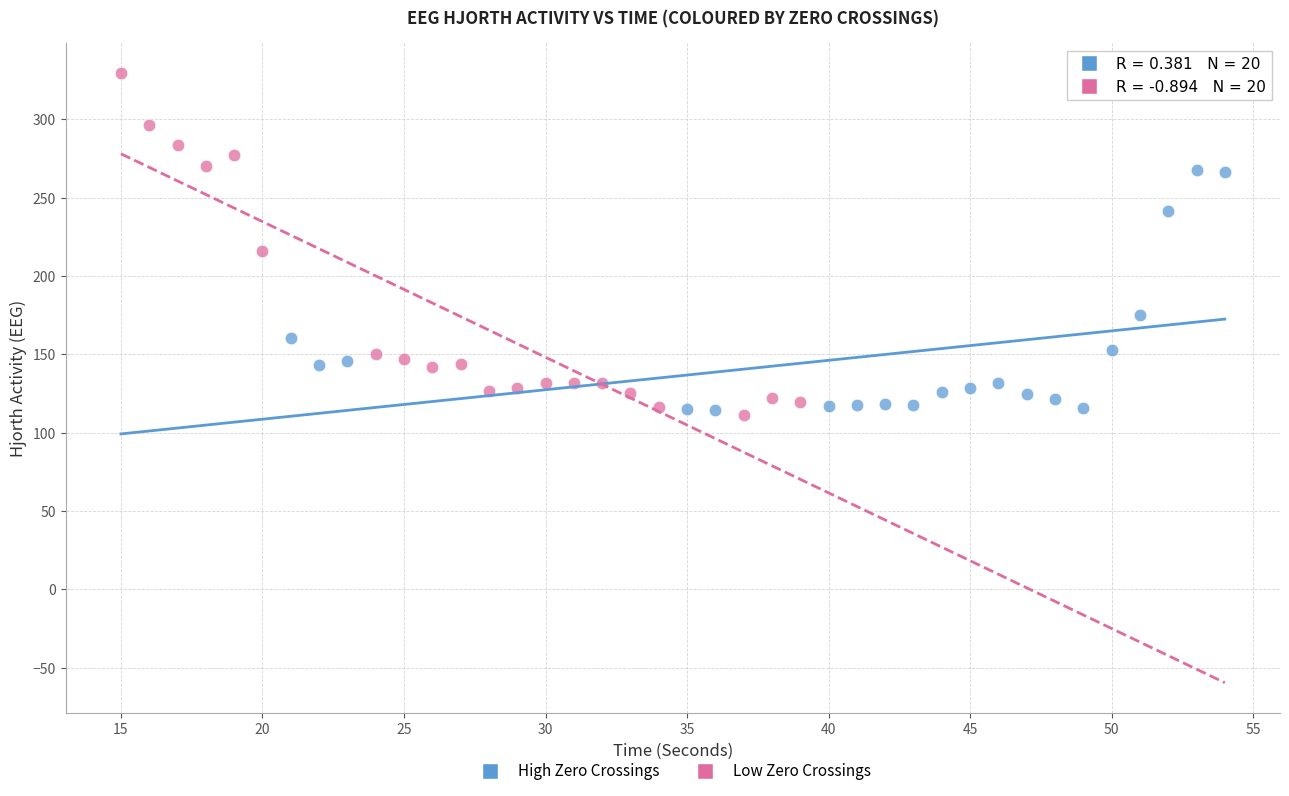

Which series contains the highest Y value?

Low Zero Crossings